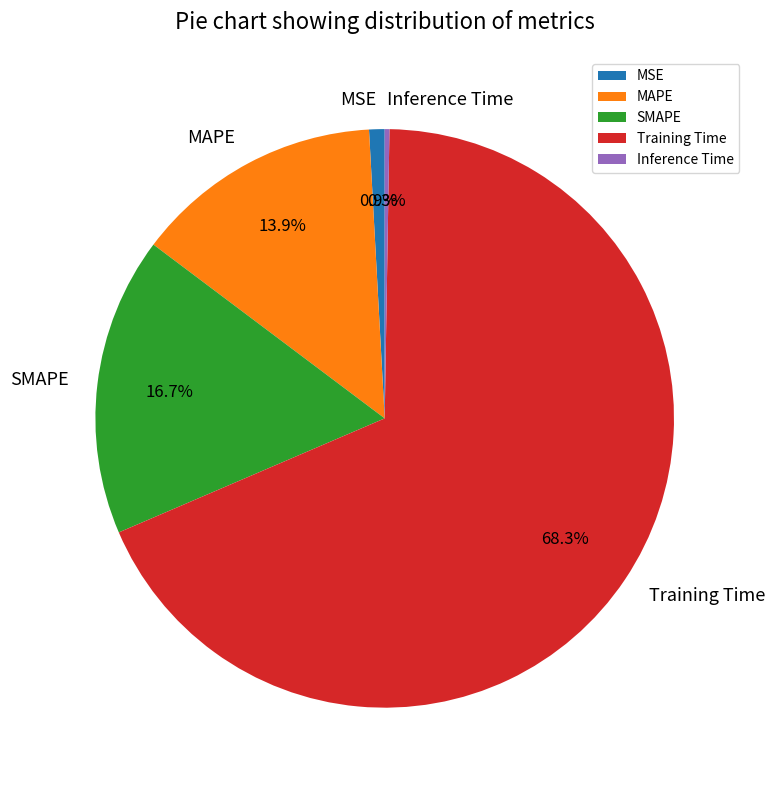

The Training Time slice represents 68% of the pie. True or false?

True